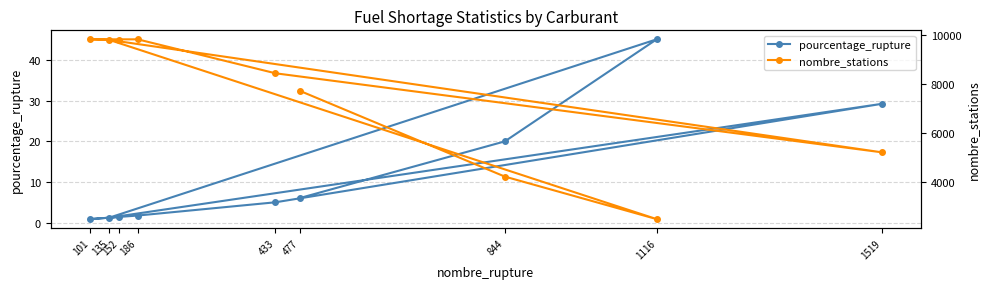

List the labels in order of pourcentage_rupture value, largest first.

1116, 1519, 844, 477, 433, 186, 152, 135, 101